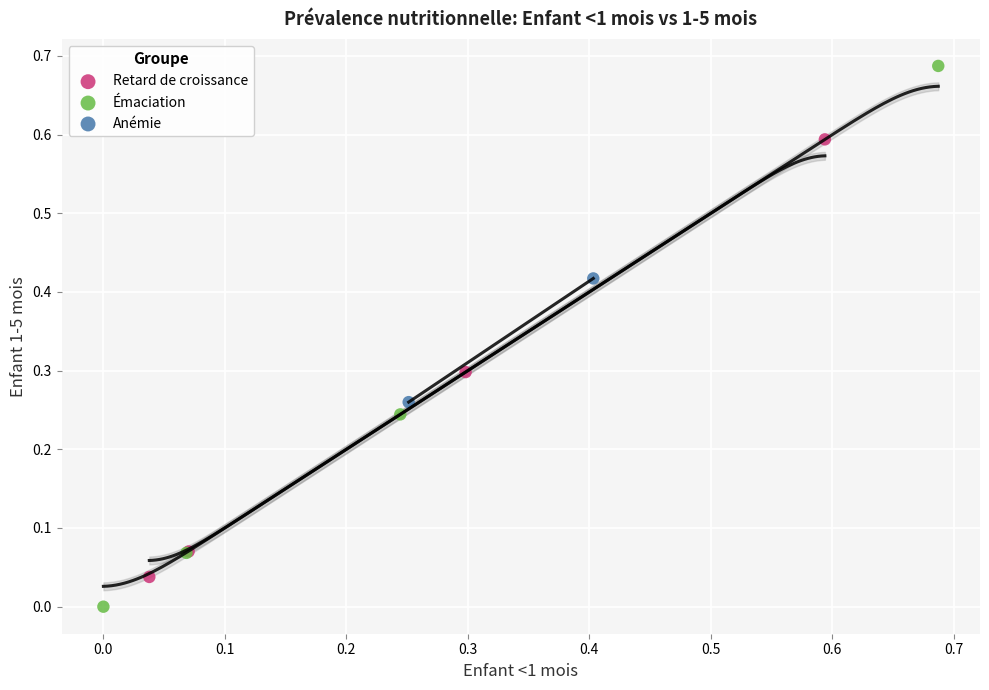

What are all the series names shown in the legend?

Retard de croissance, Émaciation, Anémie